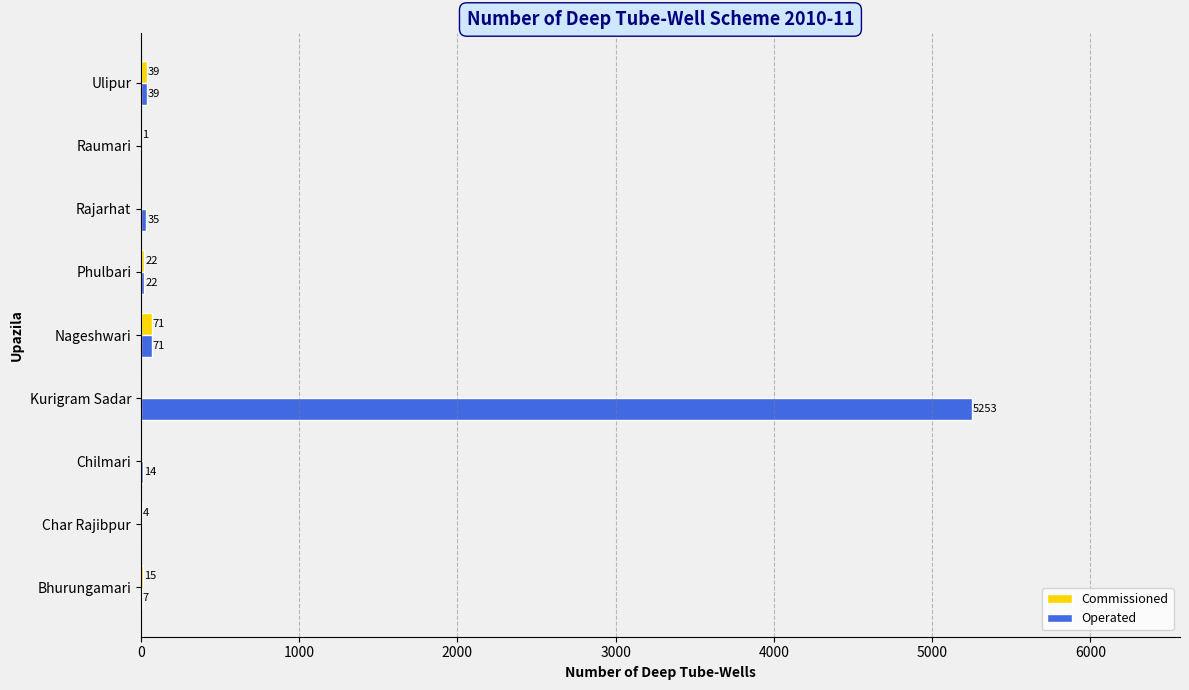

Between Bhurungamari and Raumari, which series saw the biggest shift?

Commissioned